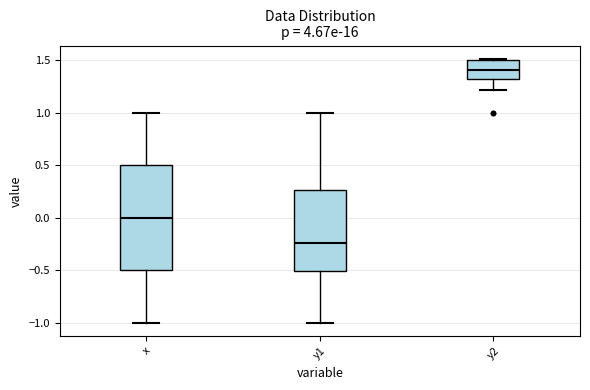

Reading left to right, read every box against the y-axis: the position of its median line, the range the box covers, and the ends of its whiskers. The values are not printed on the chart, so give them approximately, as read against the axis.

x: median 0.00, box -0.50 to 0.50, whiskers -1.00 to 1.00
y1: median -0.25, box -0.50 to 0.25, whiskers -1.00 to 1.00
y2: median 1.40, box 1.30 to 1.50, whiskers 1.20 to 1.50 (just above the box's upper edge)